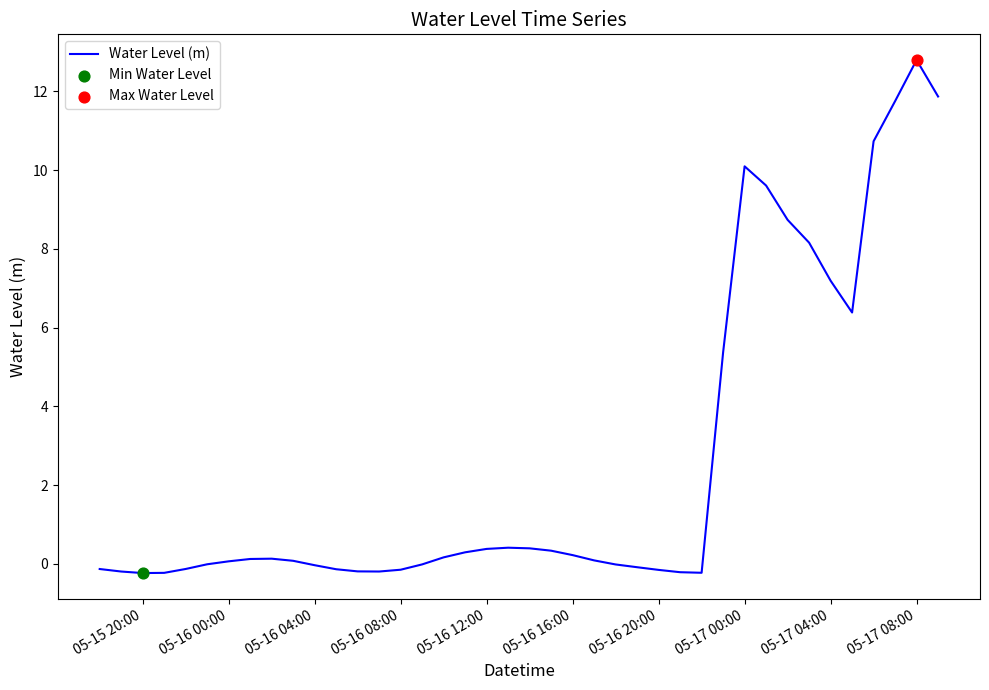

What is the maximum value shown in the chart?

12.8